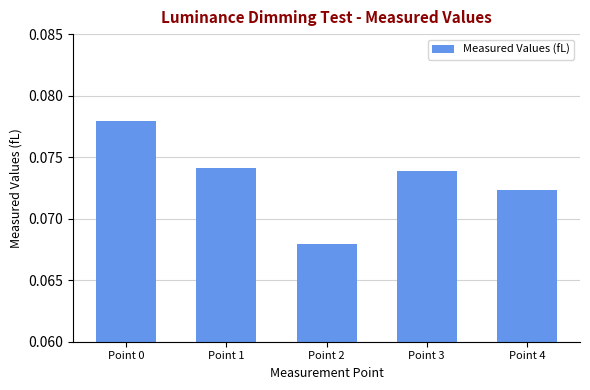

The chart shows a value of 0.0 at Point 4. True or false?

False